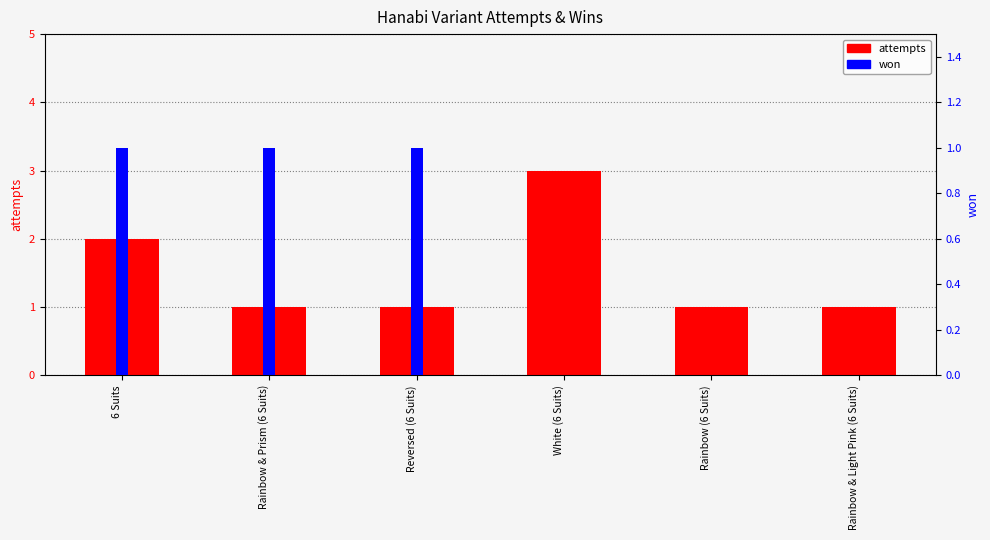

What is the approximate value of attempts at Rainbow & Light Pink (6 Suits)?

1